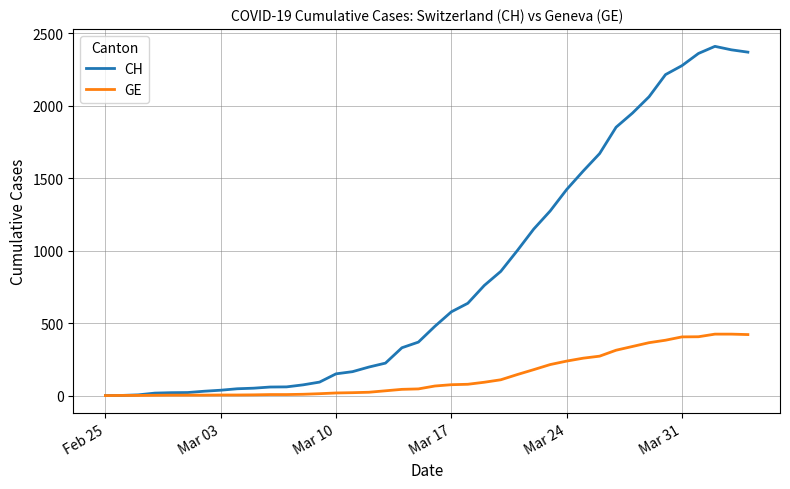

Which series has the largest range (max minus min)?

CH